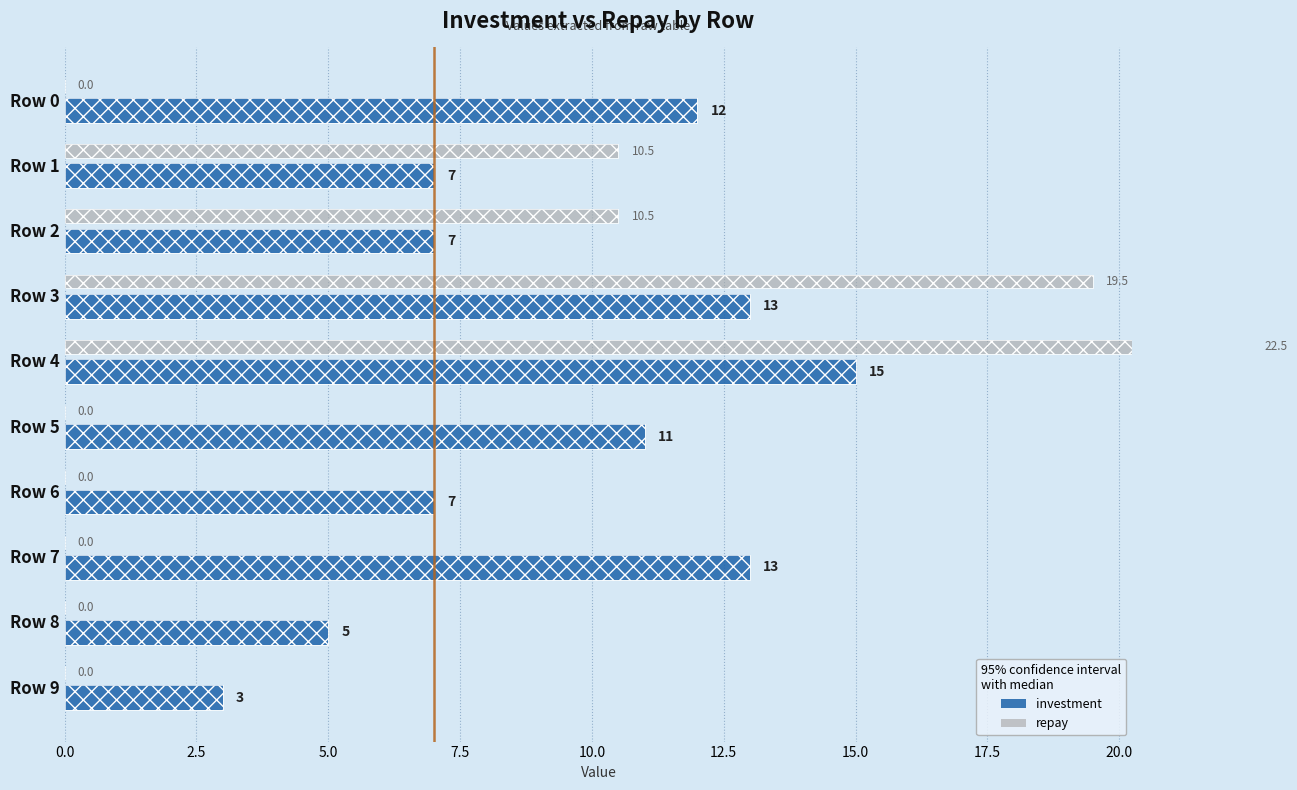

The value of investment at Row 2 is 2.6. True or false?

False